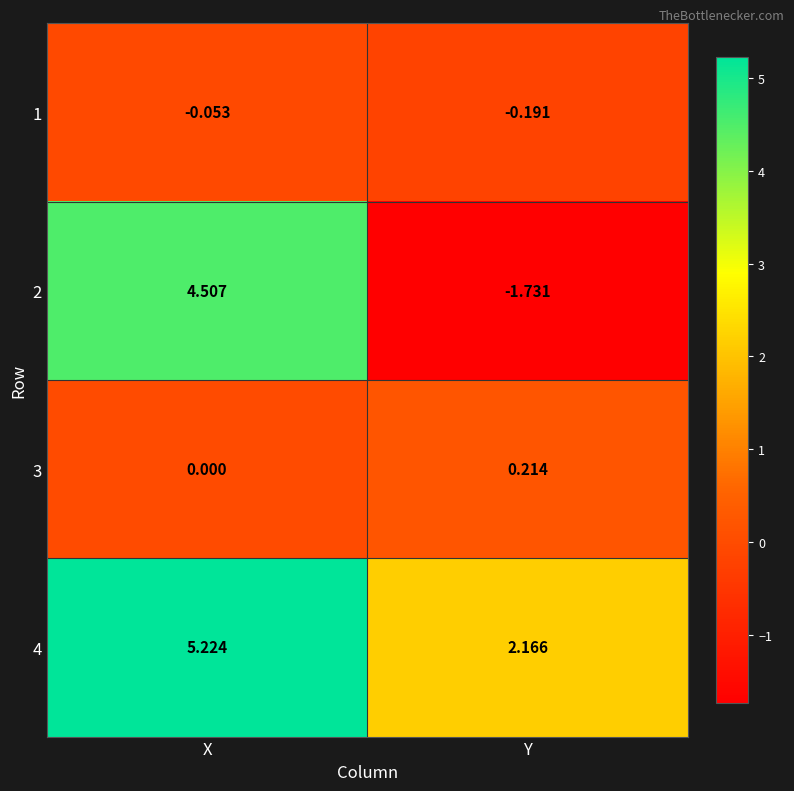

At which category is the sum across all series the highest?

X